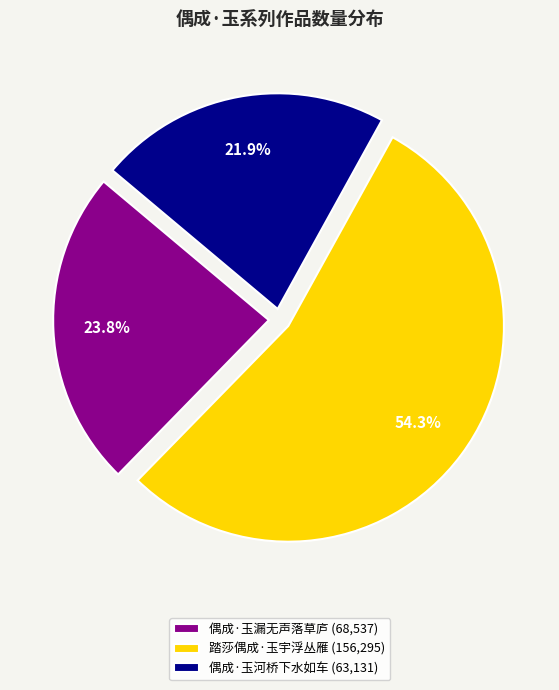

What is the largest slice in the pie chart?

踏莎偶成·玉宇浮丛雁